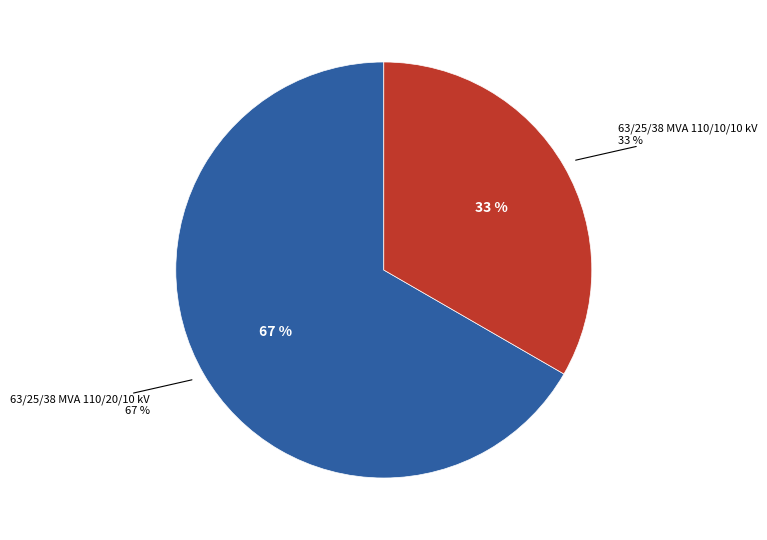

To the nearest percent, what portion does 63/25/38 MVA 110/10/10 kV represent?

33%